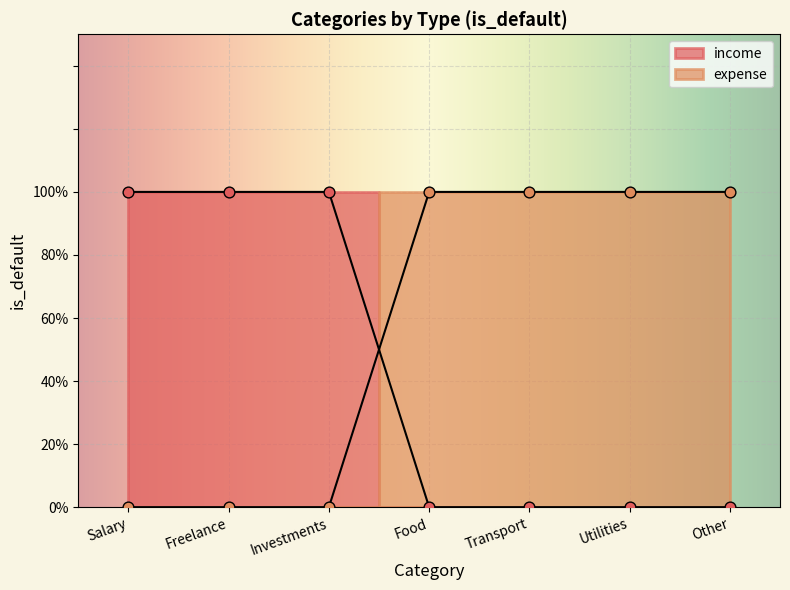

Which series contains the highest Y value?

income